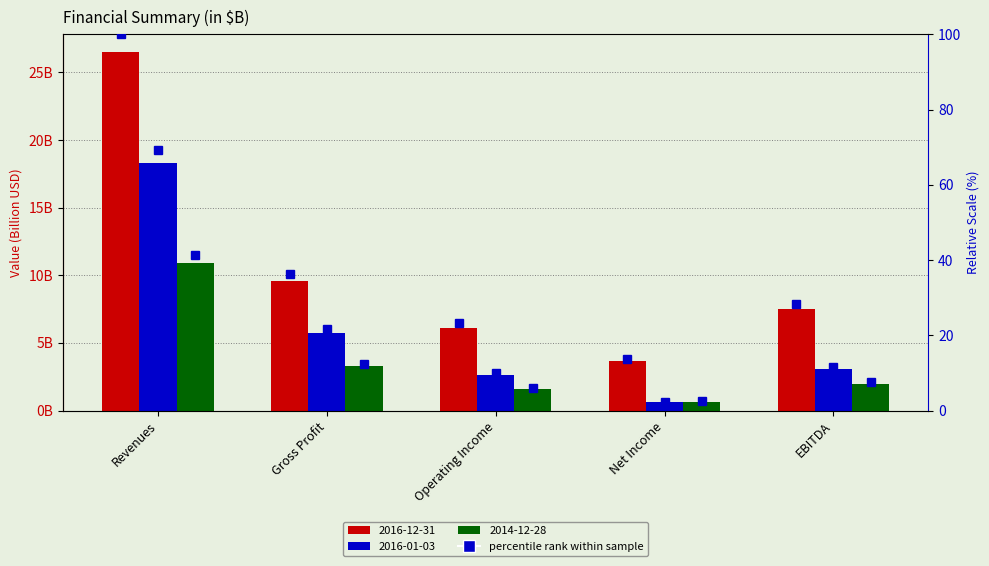

Are the bars grouped side by side (vs. stacked)?

Yes